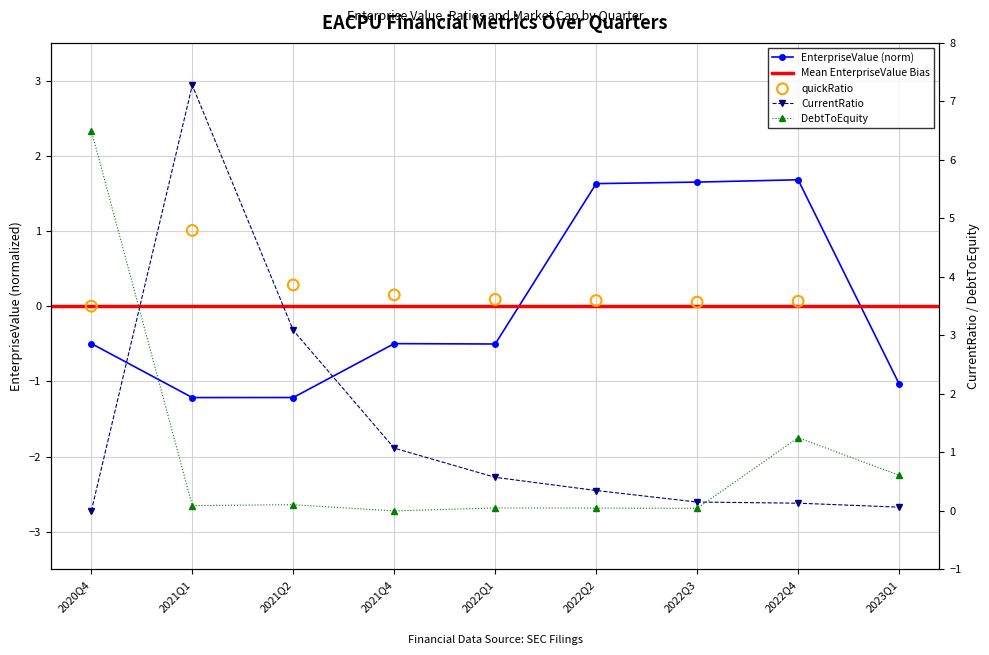

Which series has the widest spread of Y values?

CurrentRatio